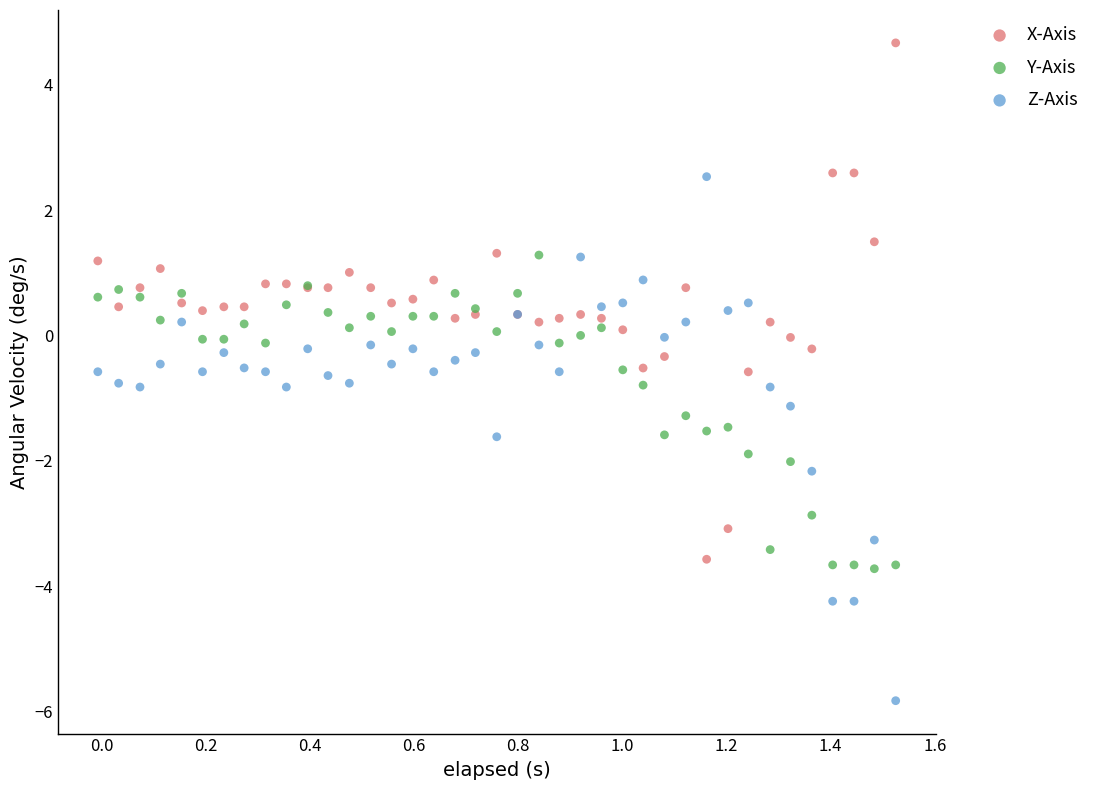

Which series contains the lowest Y value?

Z-Axis